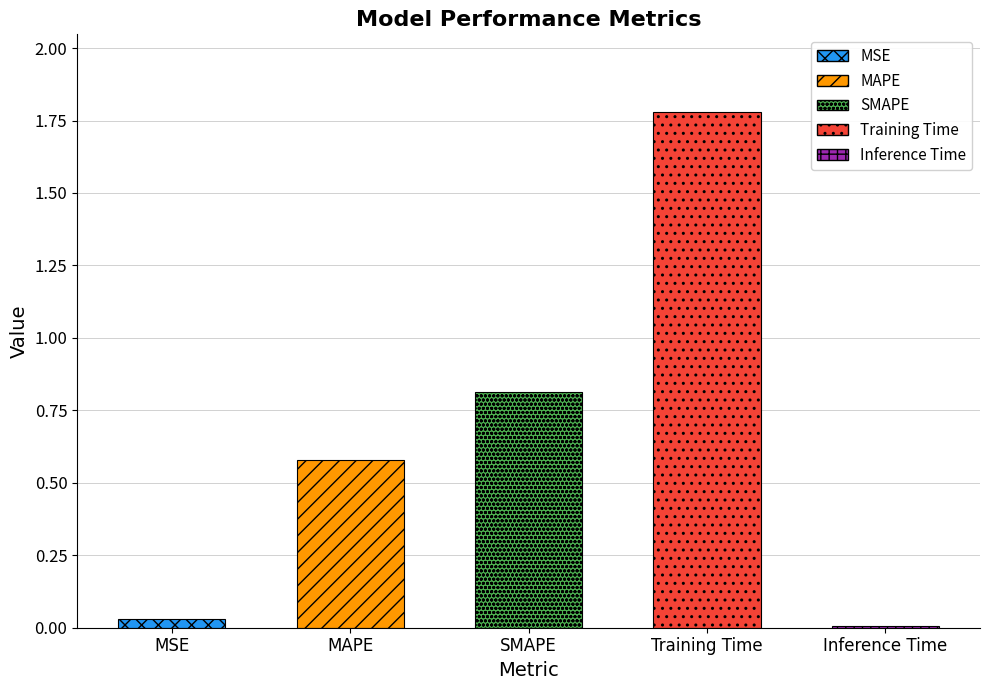

The value at Inference Time is 0.0. True or false?

True